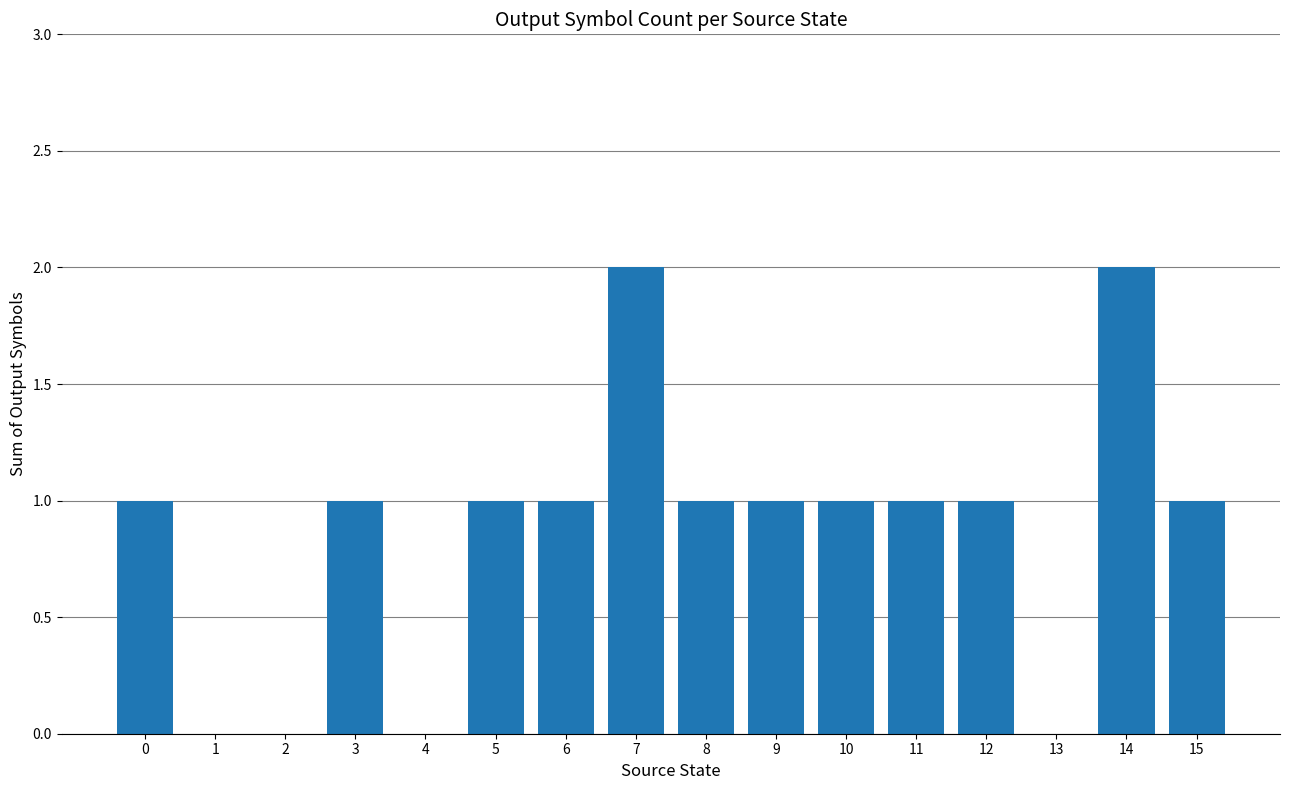

Between 14 and 6, which is larger?

14